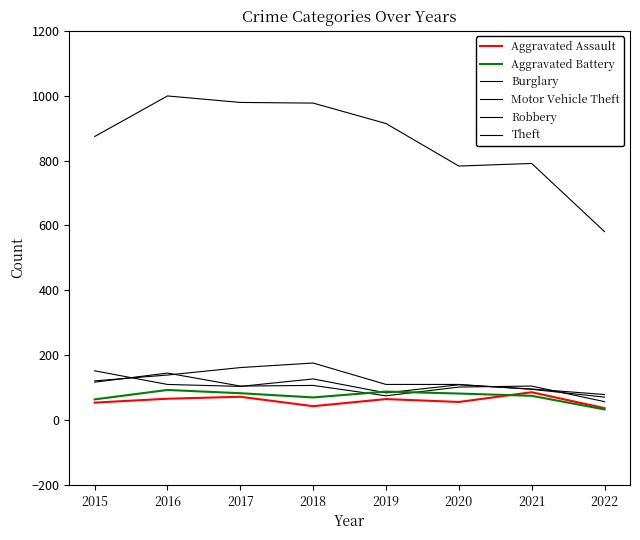

Does the chart have visible grid lines?

No